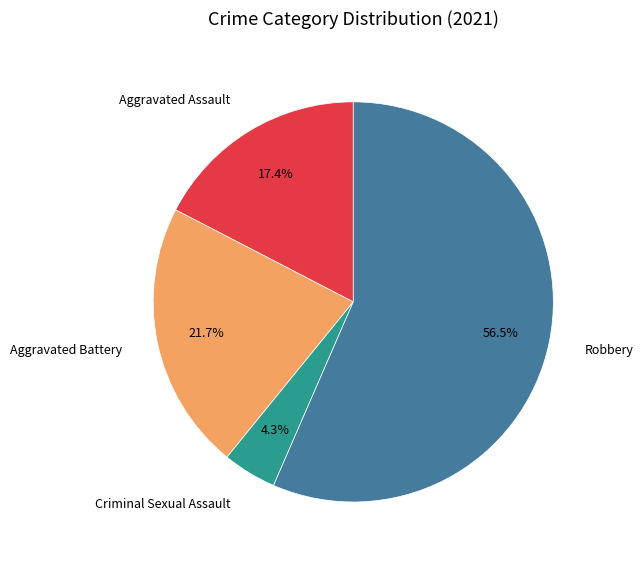

Count the number of slices in the pie.

4